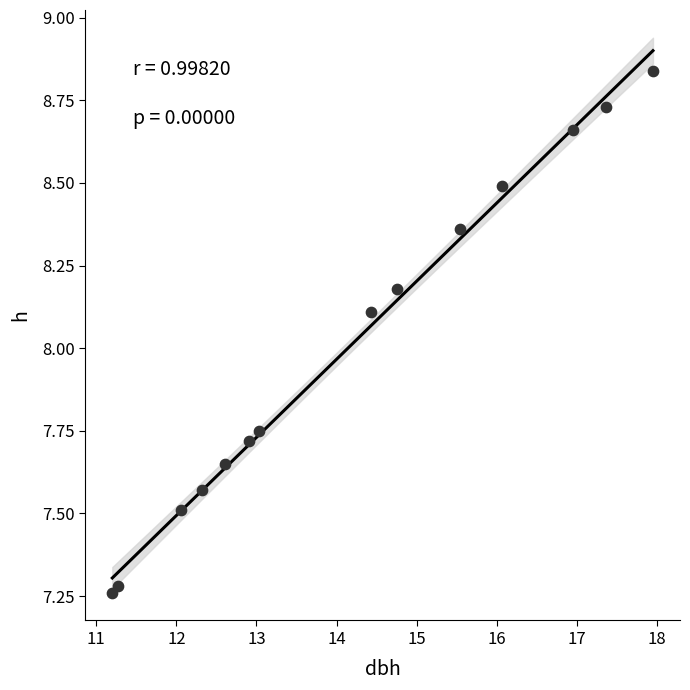

What Y value in the scatter plot is closest to 8?

8.1